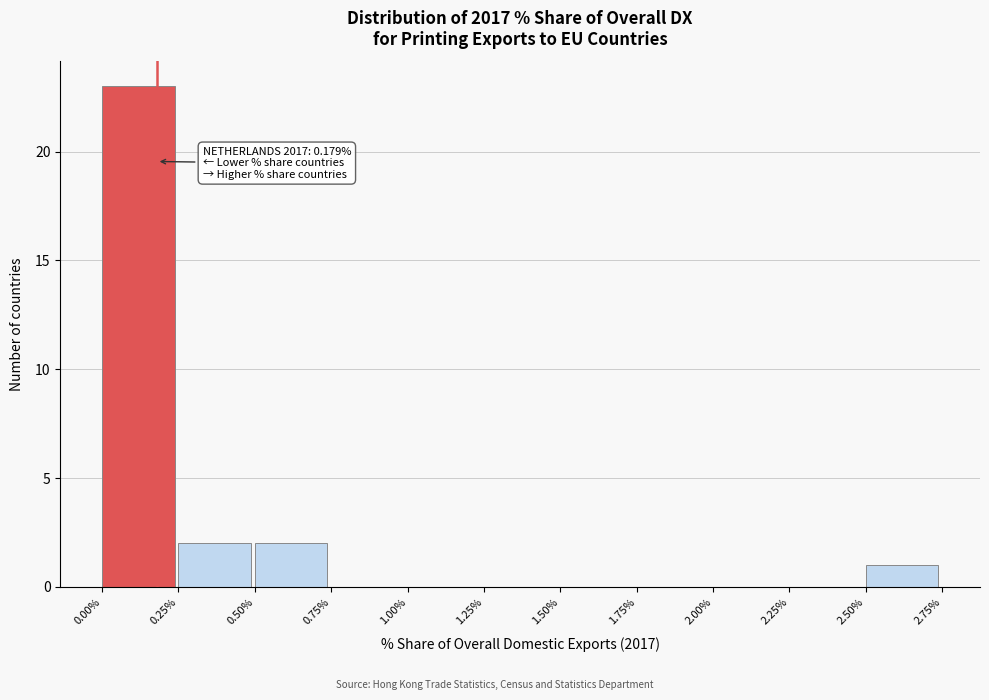

Over which range of the x-axis is the bar tallest?

0.00% to 0.25%